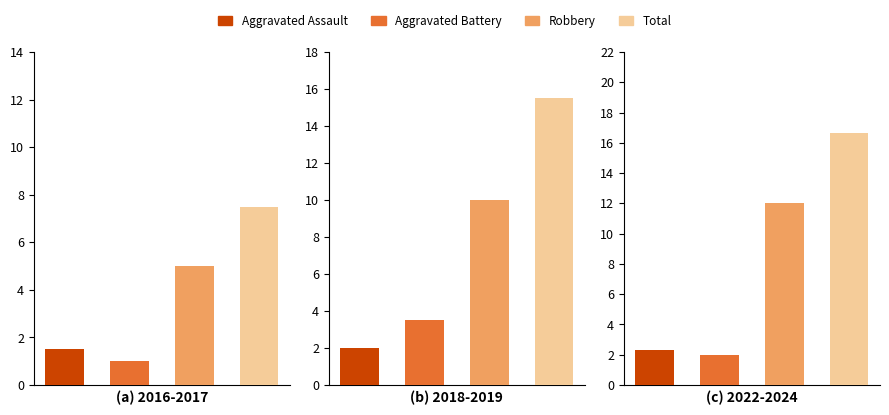

What are all the series names shown in the legend?

Aggravated Assault, Aggravated Battery, Robbery, Total